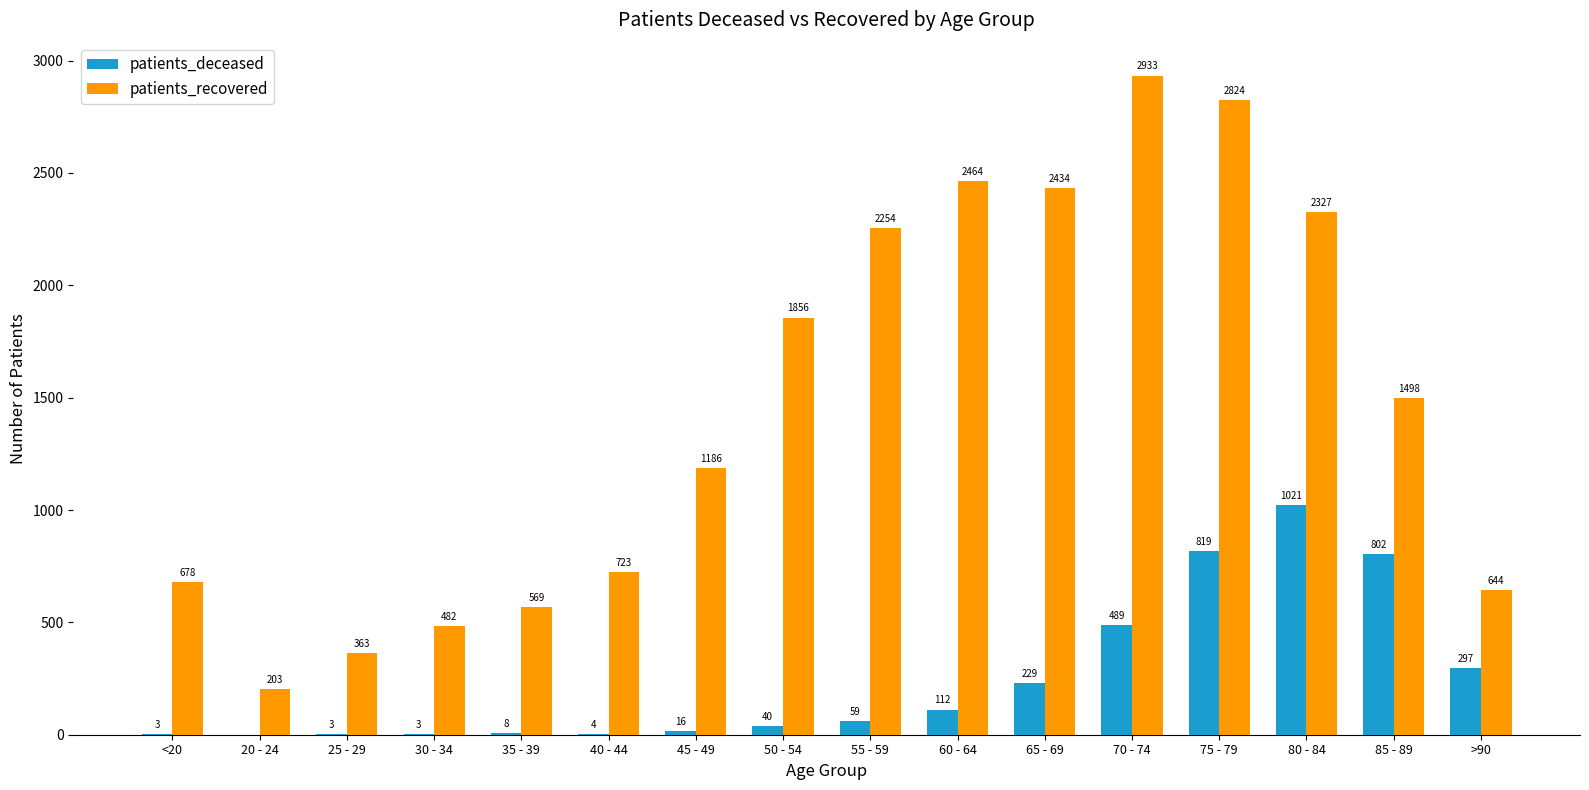

Read the patients_recovered value at 35 - 39, to the nearest 100.

600